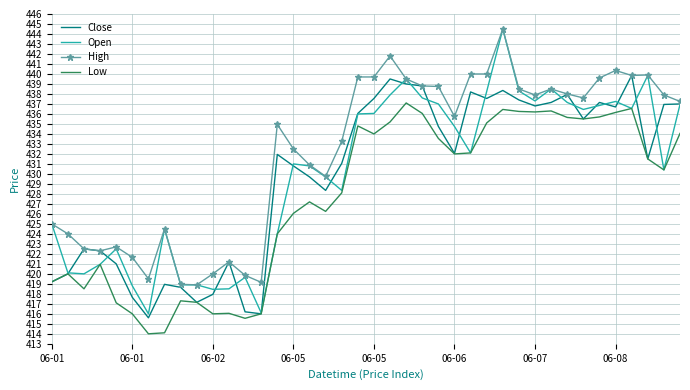

In Low, how many points are lower than both neighbors (excluding endpoints)?

10